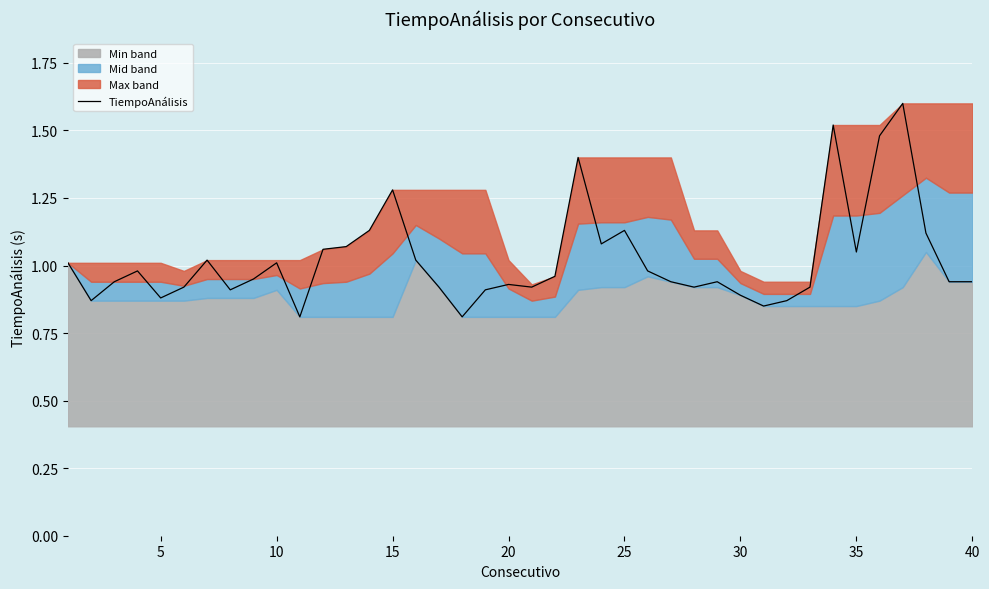

Reading right to left, extract all data points from this chart.

0.9	0.9	1.1	1.6	1.5	1.1	1.5	0.9	0.9	0.8	0.9	0.9	0.9	0.9	1.0	1.1	1.1	1.4	1.0	0.9	0.9	0.9	0.8	0.9	1.0	1.3	1.1	1.1	1.1	0.8	1.0	0.9	0.9	1.0	0.9	0.9	1.0	0.9	0.9	1.0